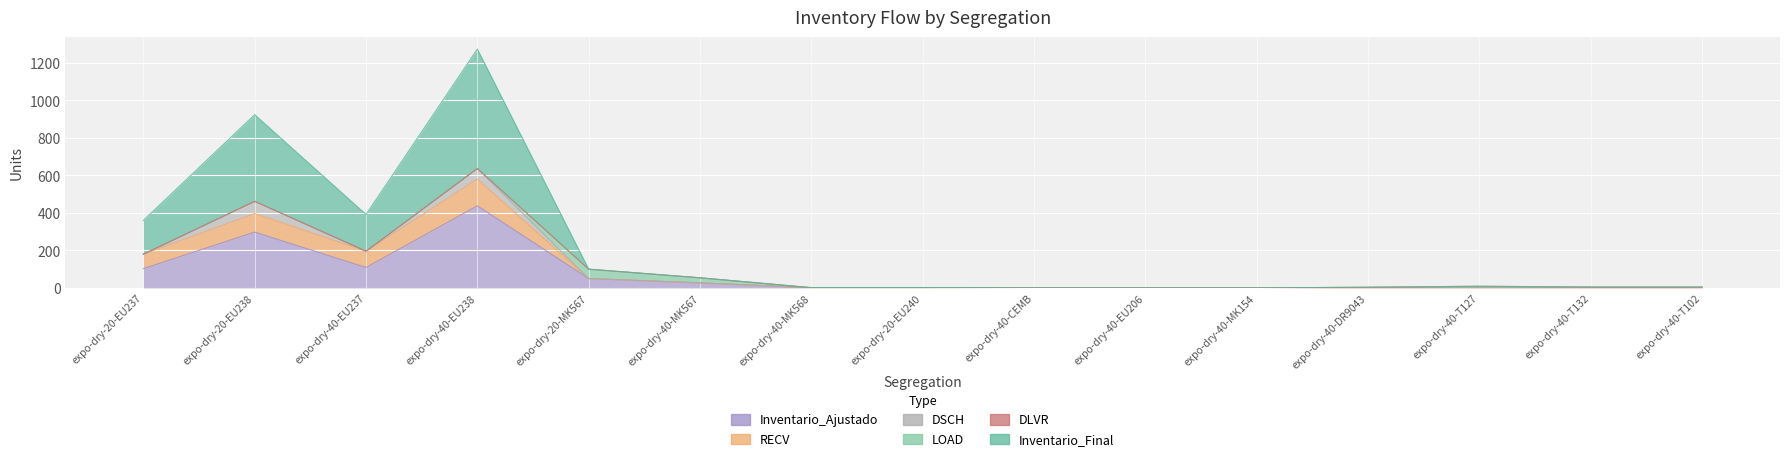

Which has a higher value, expo-dry-40-T127 or expo-dry-40-MK568?

expo-dry-40-MK568